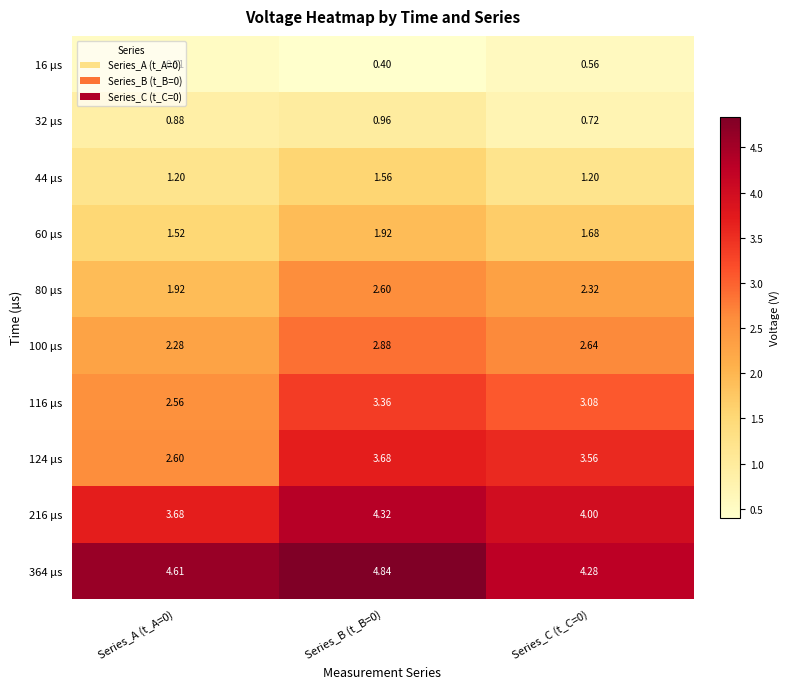

Is the value of 16 µs at Series_B (t_B=0) greater than the value of 116 µs at Series_A (t_A=0)?

No